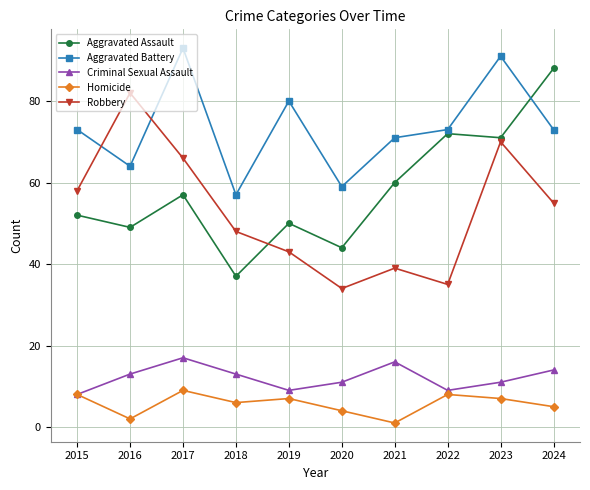

How many lines are shown in the chart?

5